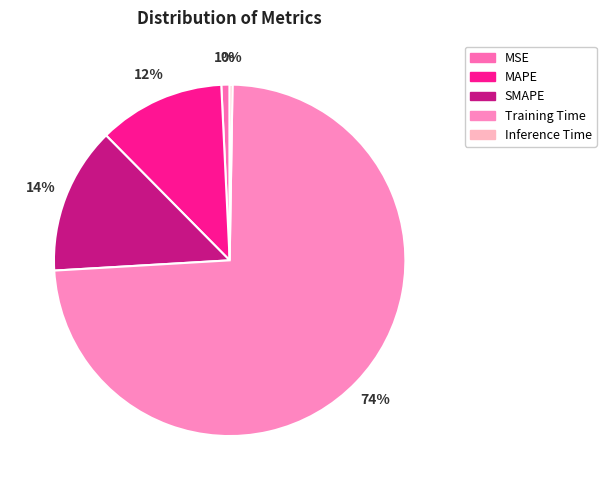

What is the smallest slice in the pie chart?

Inference Time